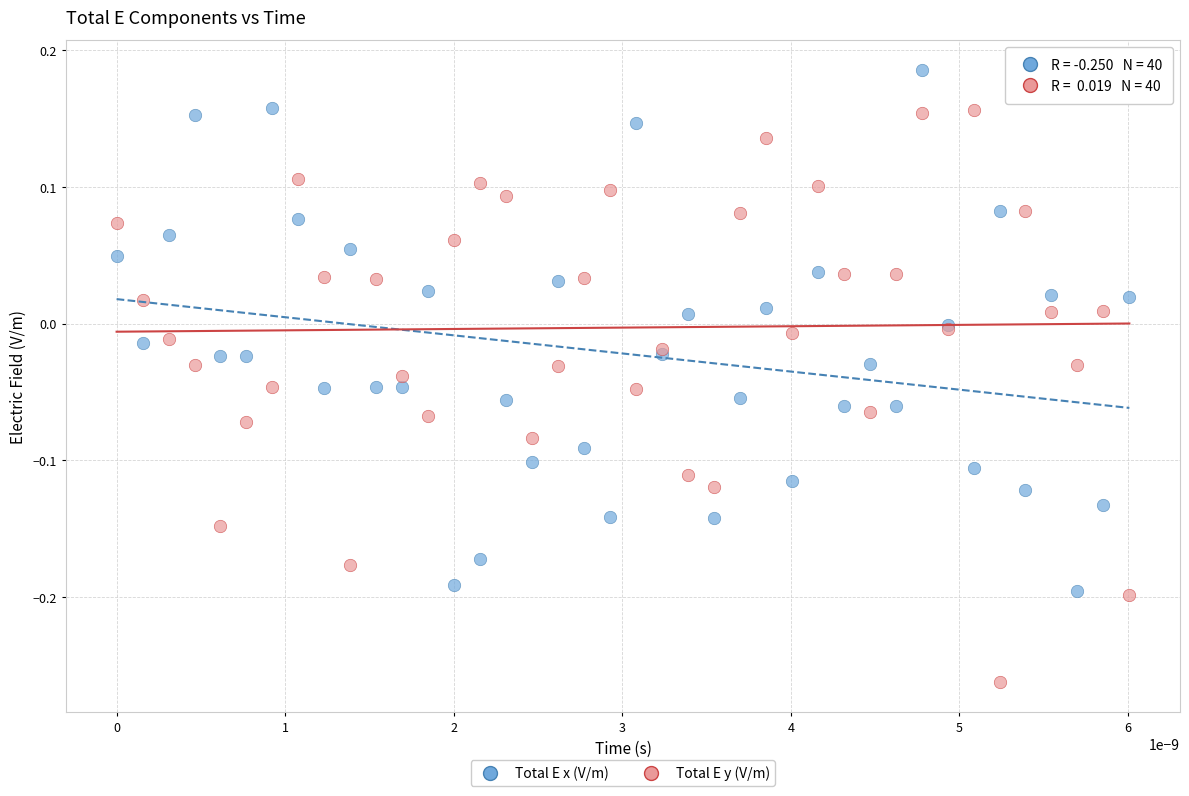

Which series has the largest Y range (max minus min)?

Total E y (V/m)